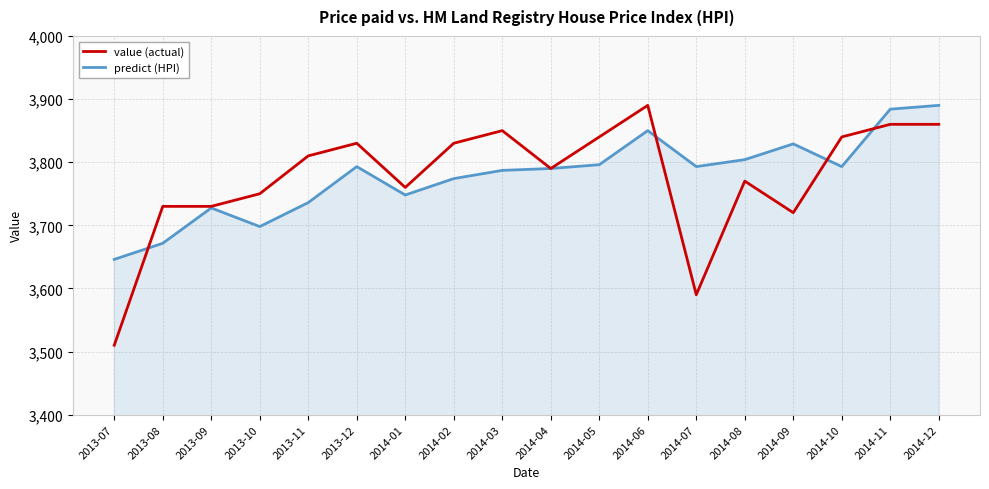

Is the value of predict (HPI) at 2013-09 greater than the value of value (actual) at 2014-01?

No